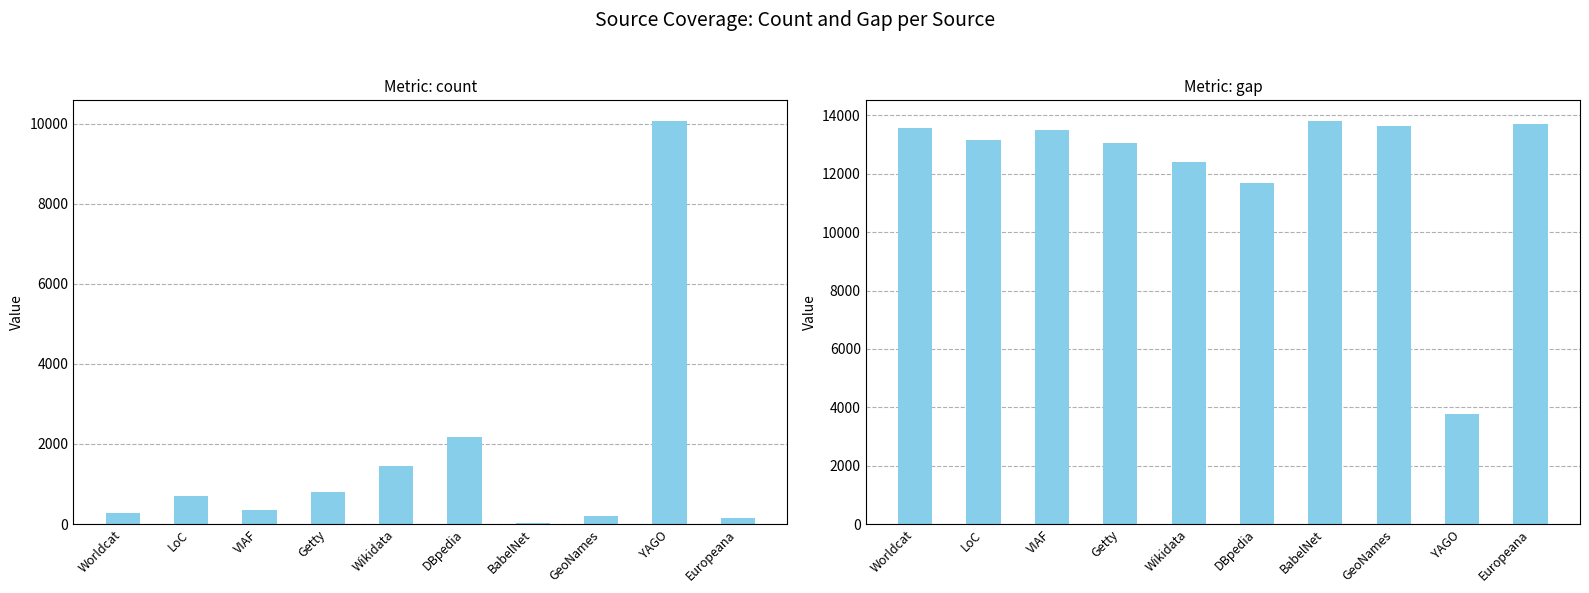

Which category has the highest value in the count series?

YAGO